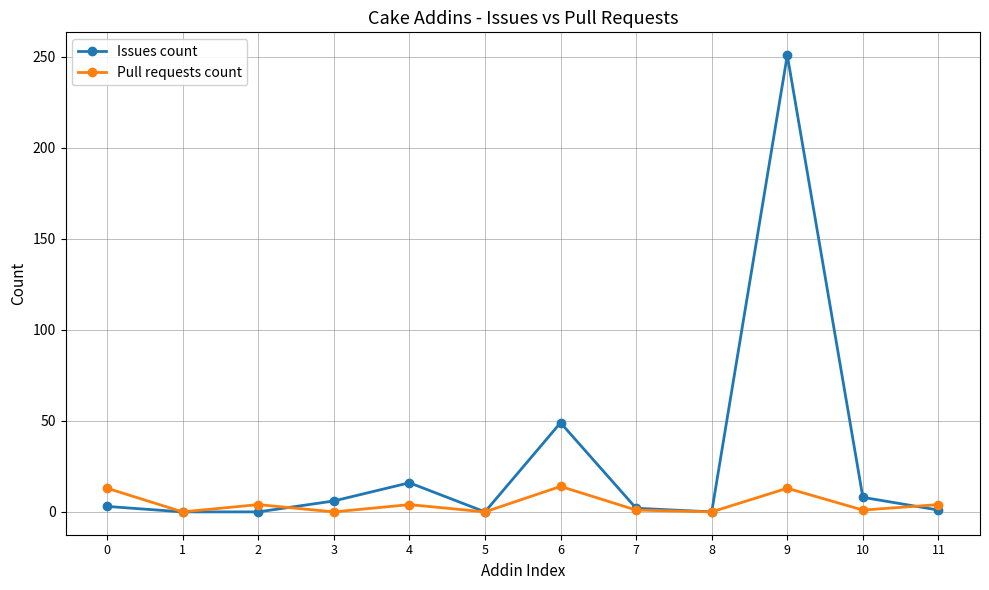

The Issues count series shows 8 at 10. True or false?

True